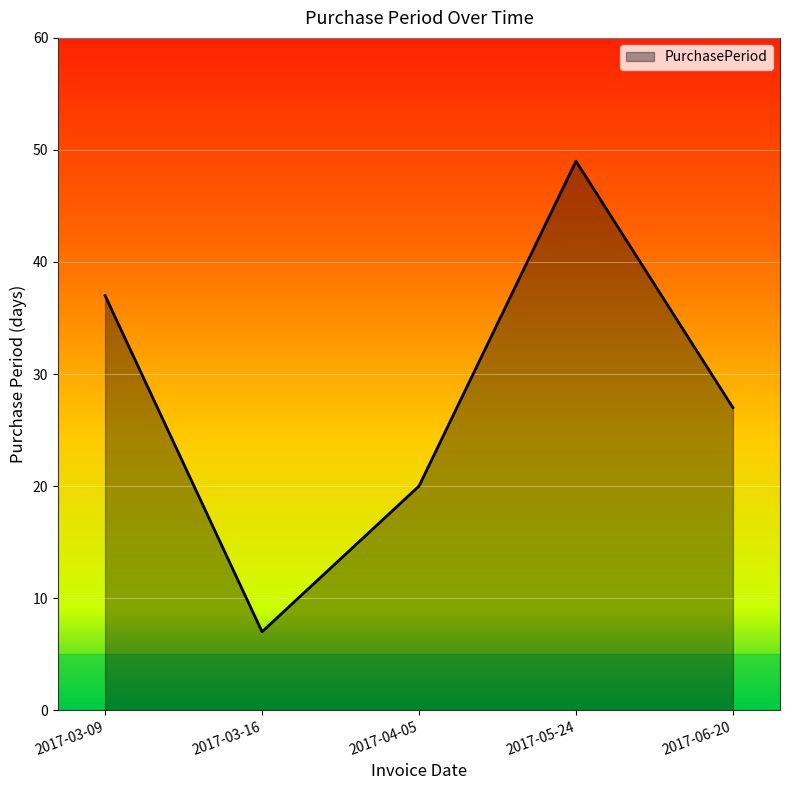

Between 2017-03-16 and 2017-05-24, which is larger?

2017-05-24